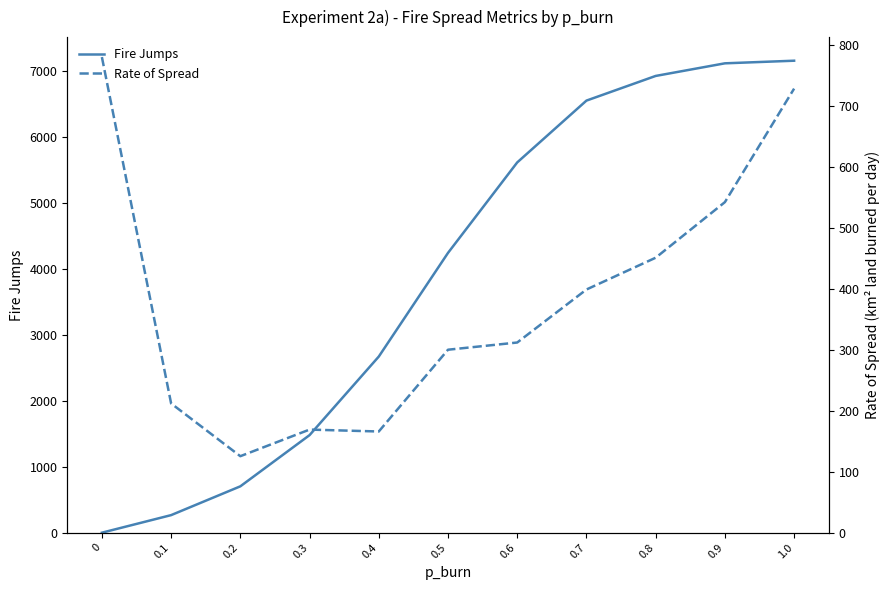

Does the chart have visible grid lines?

No